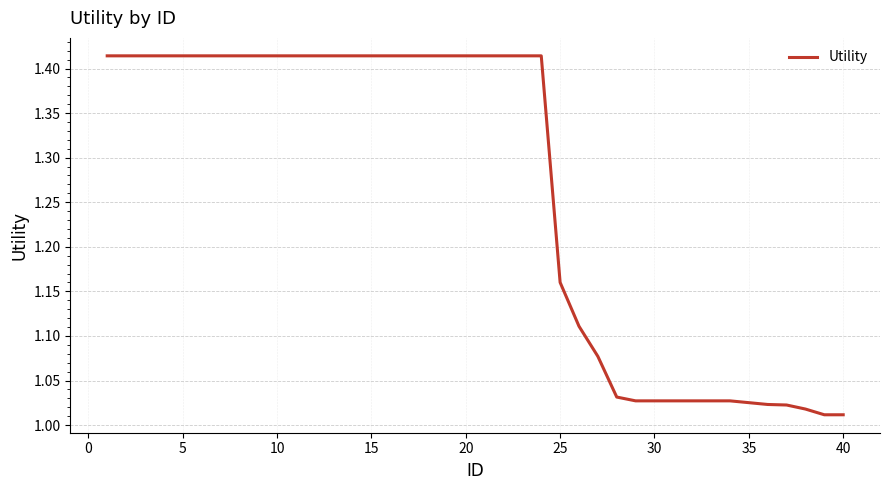

What is the difference between the maximum and minimum values?

0.4